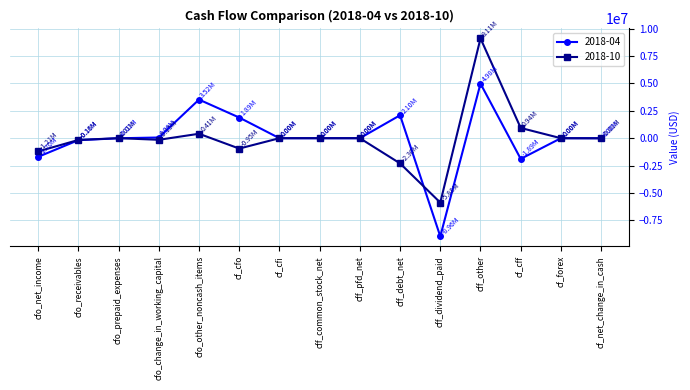

At which label does 2018-10 reach its minimum?

cff_dividend_paid